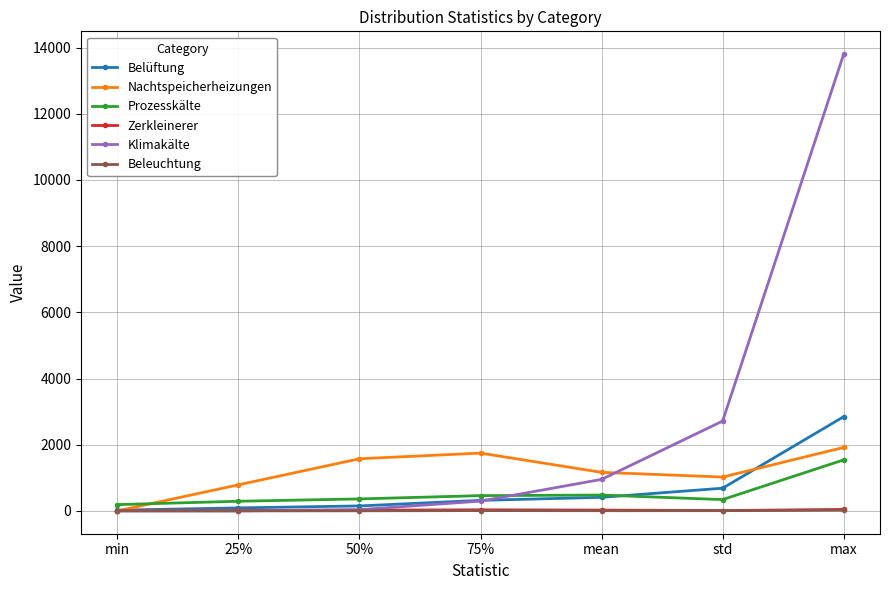

What is the maximum value shown in the chart?

13801.6